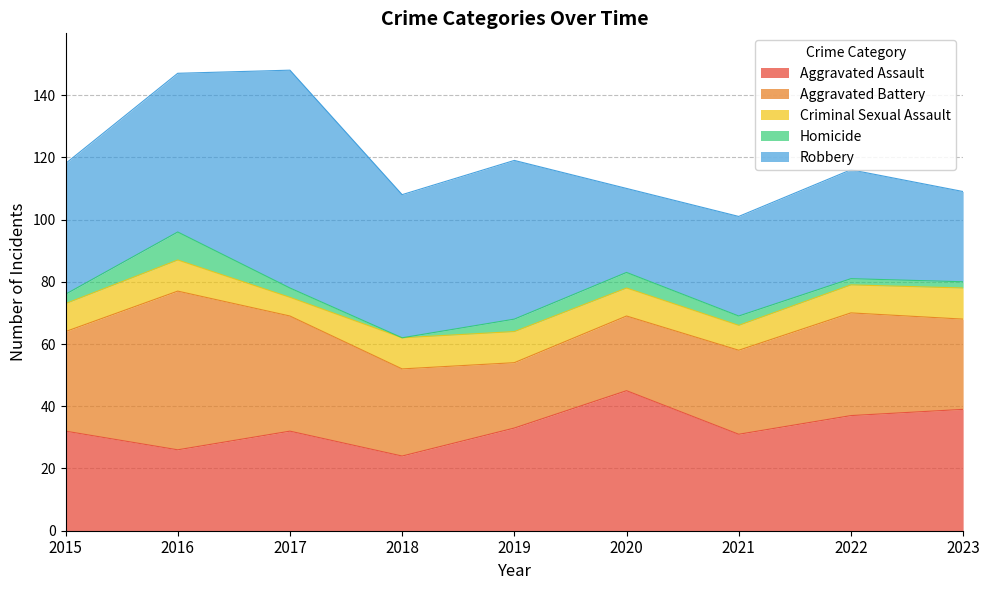

What is the maximum value for Aggravated Assault?

45